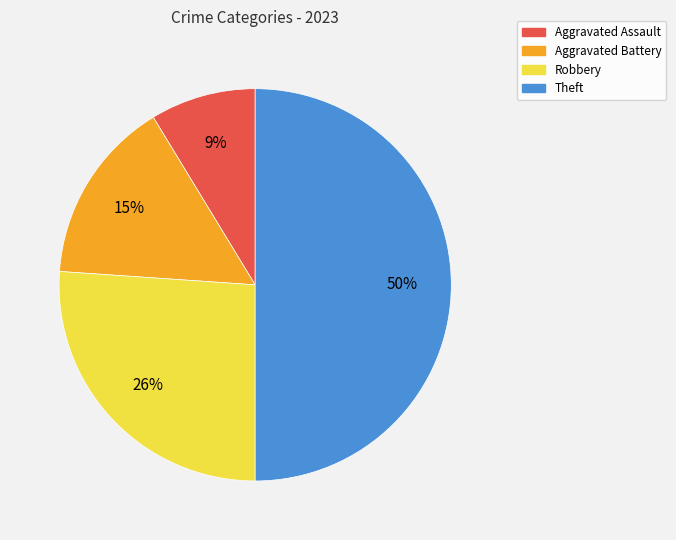

Which category has the biggest portion of the pie?

Theft